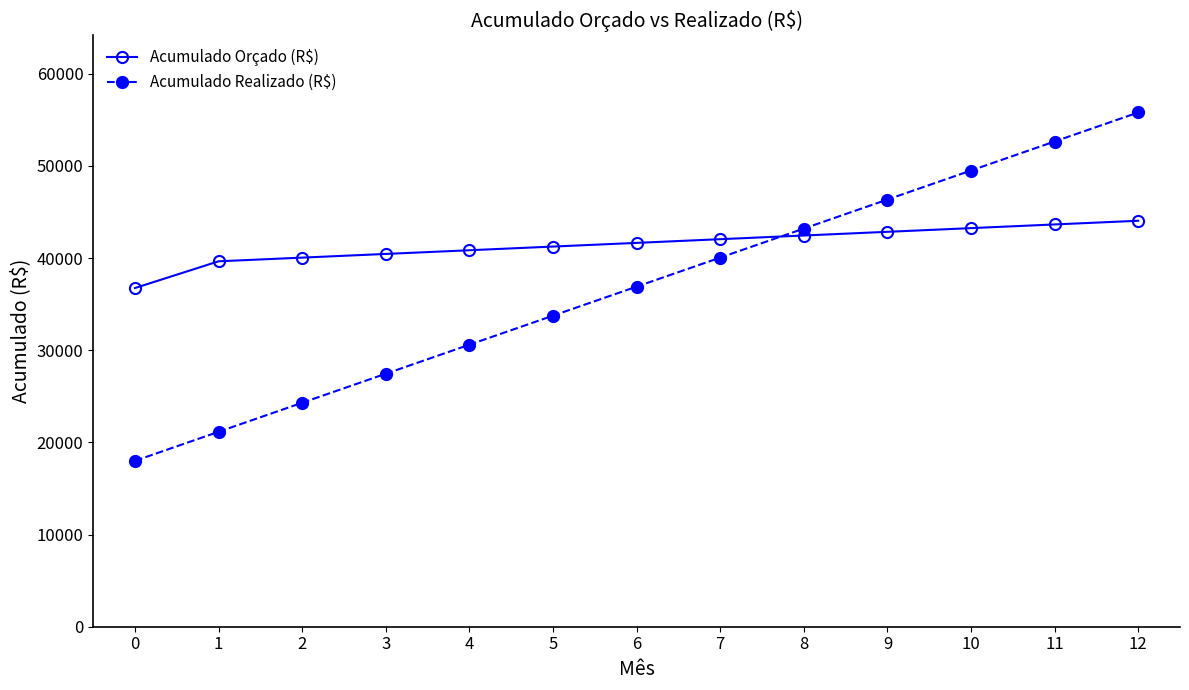

Reading left to right, what are all the values shown in this chart?

Acumulado Orçado (R$): 36750	39650	40050	40450	40850	41250	41650	42050	42450	42850	43250	43650	44050
Acumulado Realizado (R$): 18000	21150	24300	27450	30600	33750	36900	40050	43200	46350	49500	52650	55800